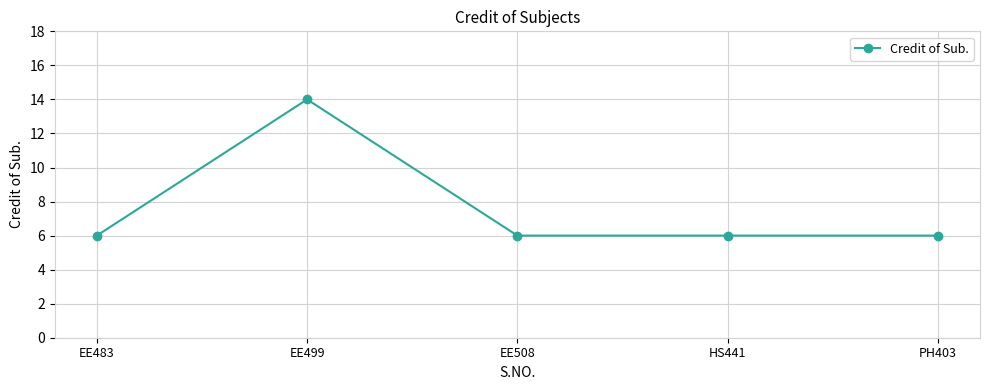

Where is the first local maximum?

EE499